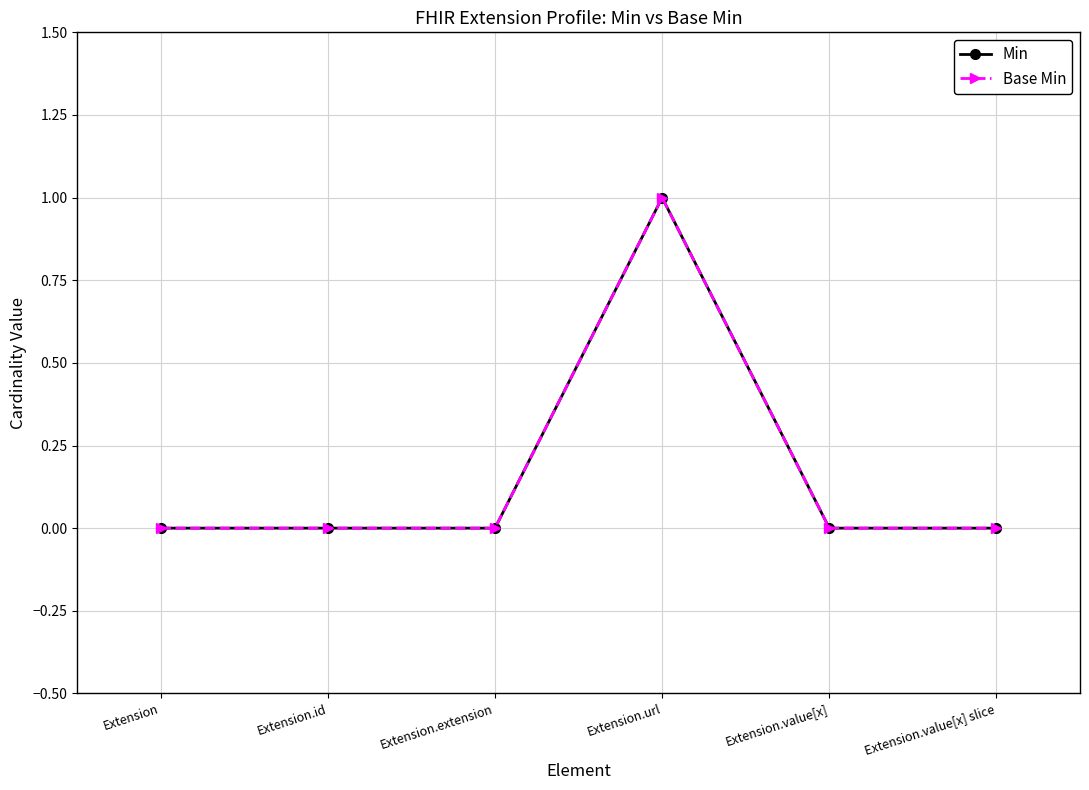

How many lines are shown in the chart?

2